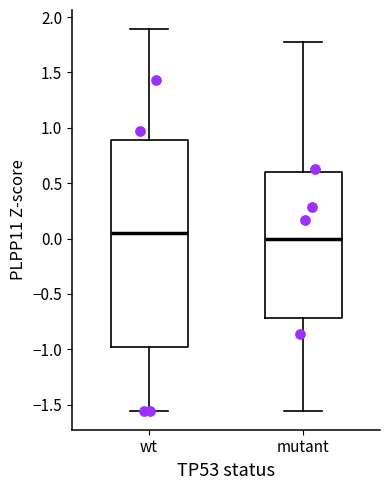

Reading left to right, read every box against the y-axis: the position of its median line, the range the box covers, and the ends of its whiskers. The values are not printed on the chart, so give them approximately, as read against the axis.

wt: median 0.05, box -1.00 to 0.90, whiskers -1.55 to 1.90
mutant: median 0.00, box -0.70 to 0.60, whiskers -1.55 to 1.80